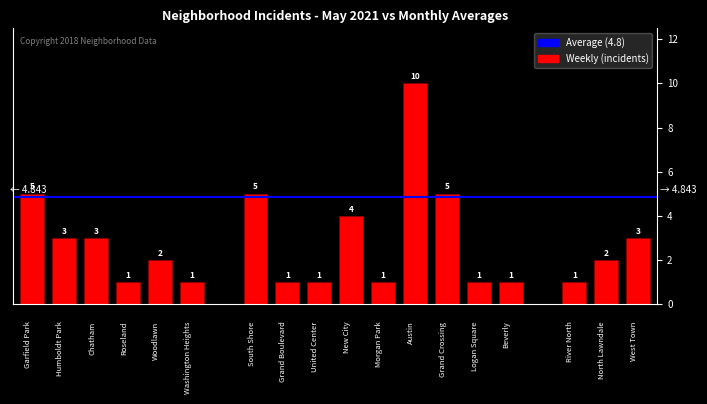

What is the maximum value shown in the chart?

10